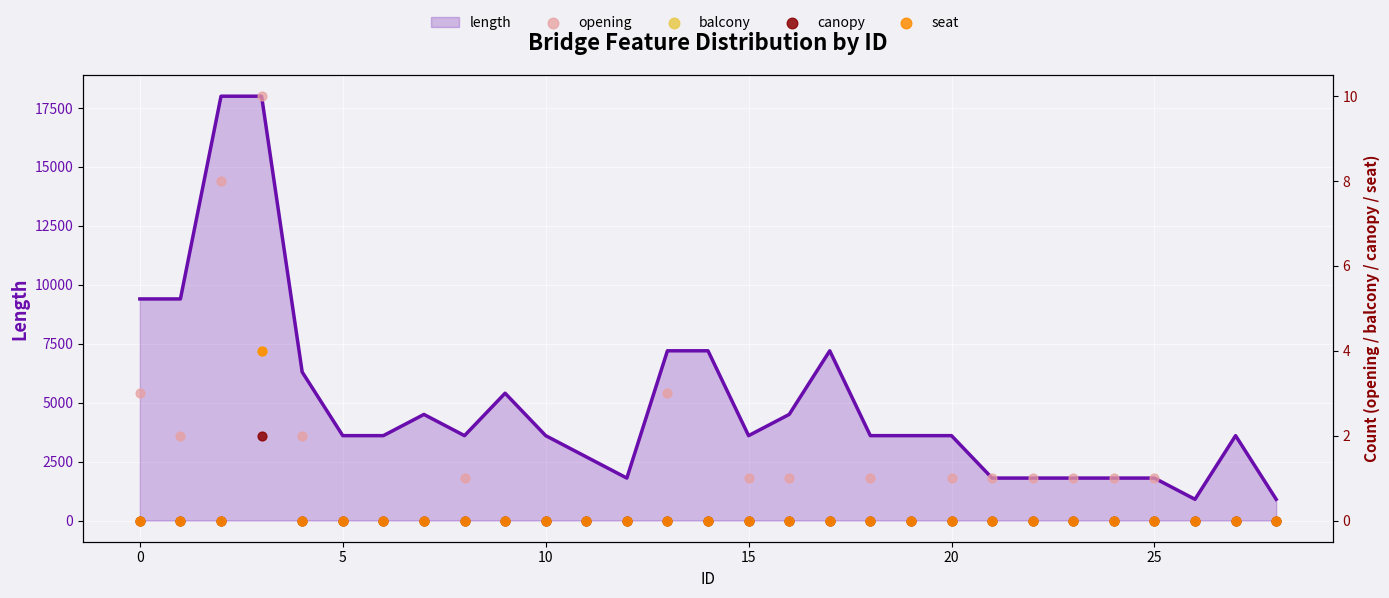

Which series contains the highest Y value?

opening